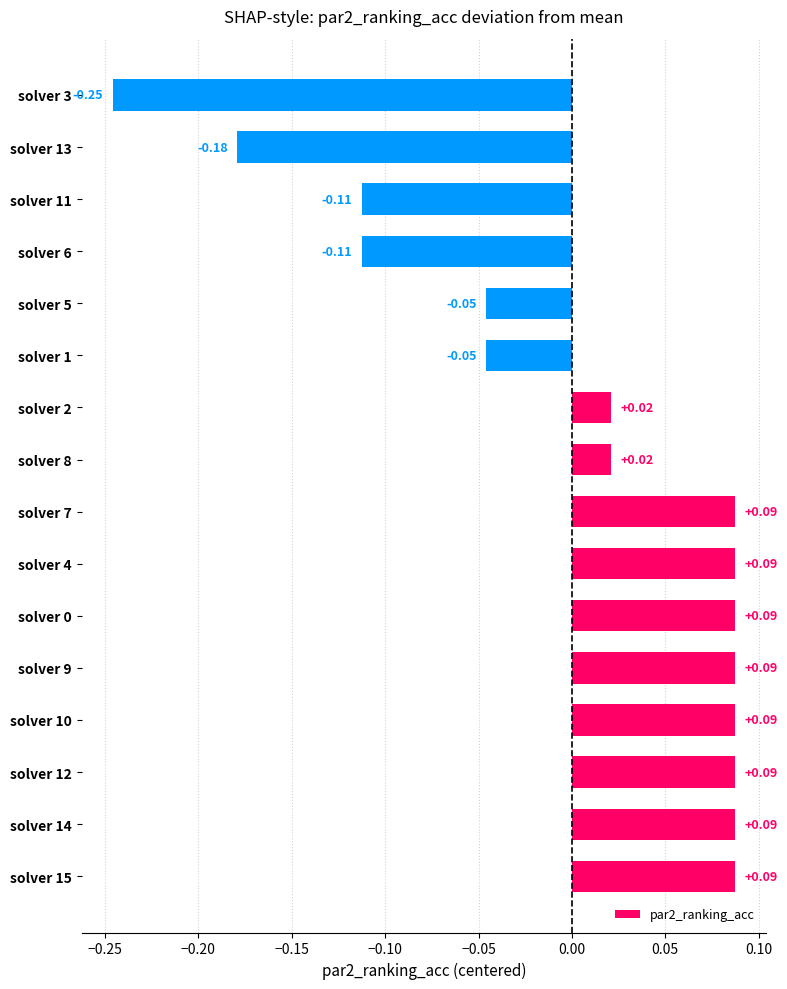

Which has a higher value, solver 7 or solver 6?

solver 7